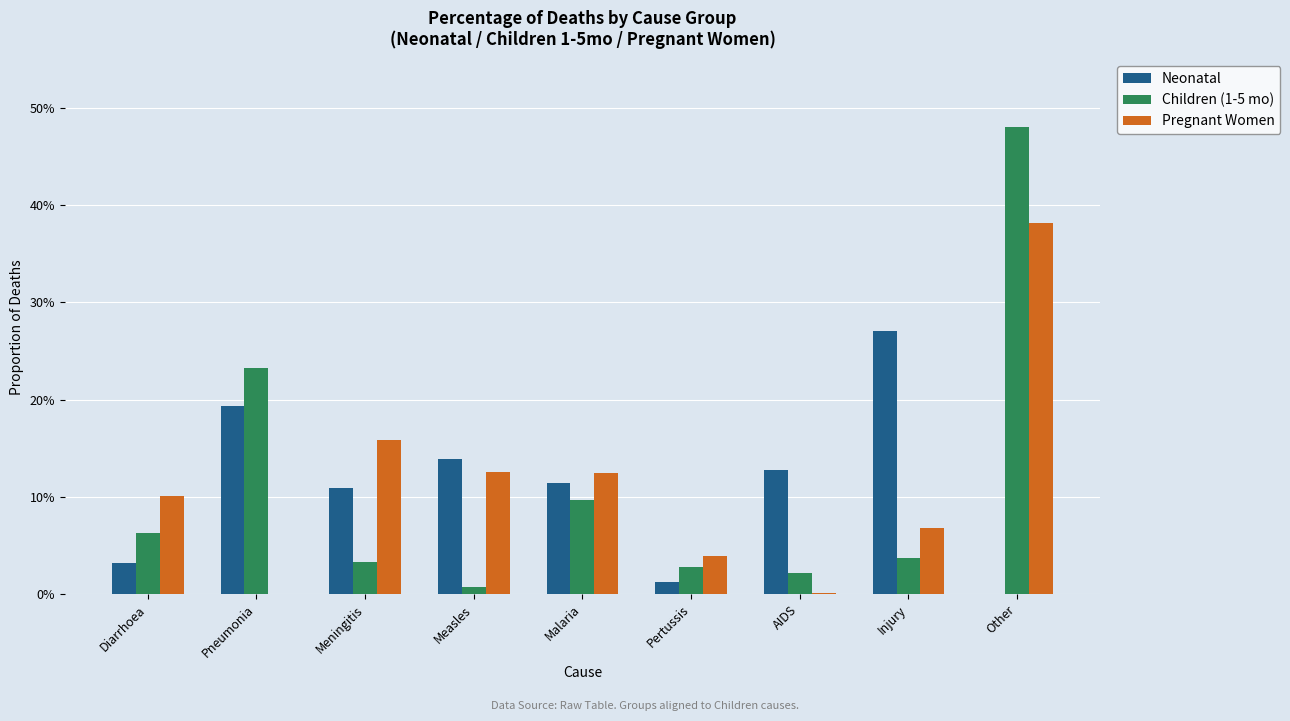

Are the bars horizontal?

No